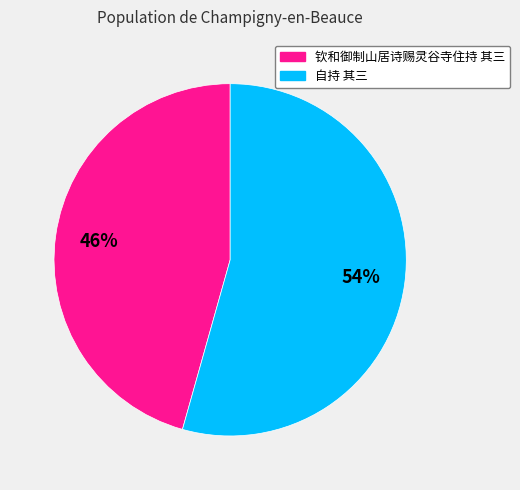

Which category has the biggest portion of the pie?

自持 其三